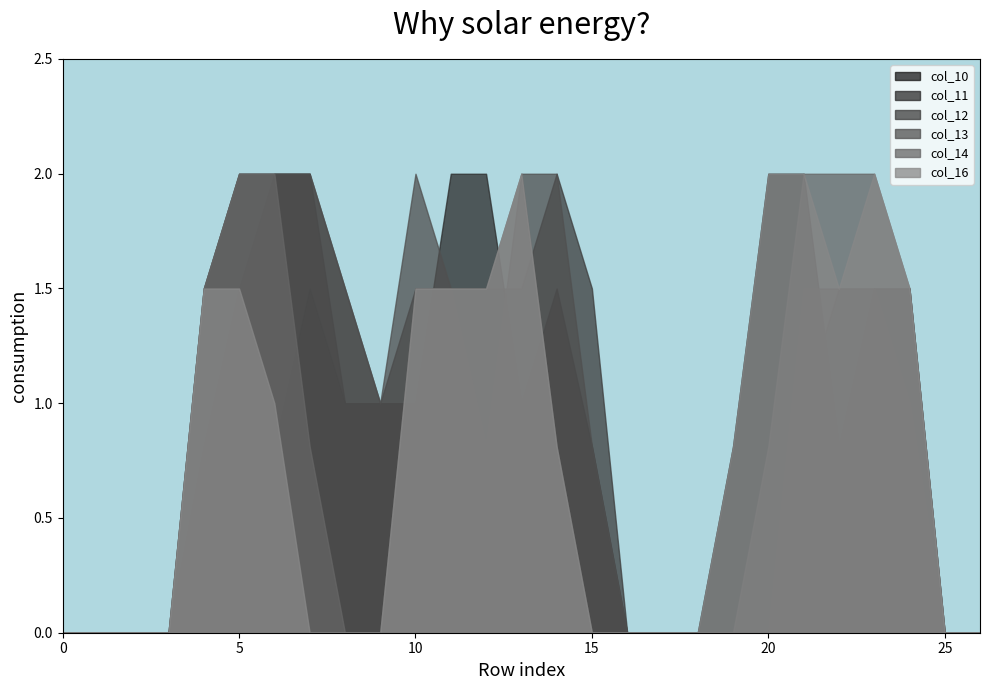

At which label does col_16 reach its minimum?

row_0